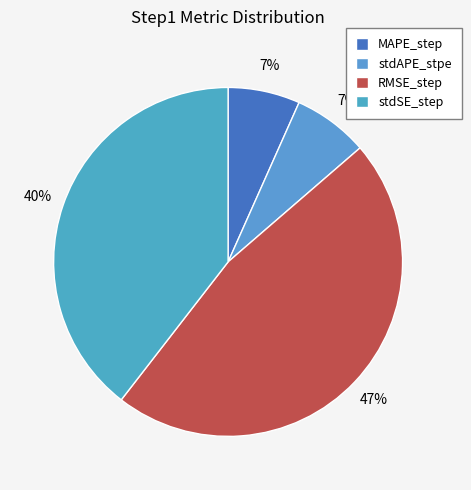

Rank the categories by value from highest to lowest.

RMSE_step, stdSE_step, stdAPE_stpe, MAPE_step